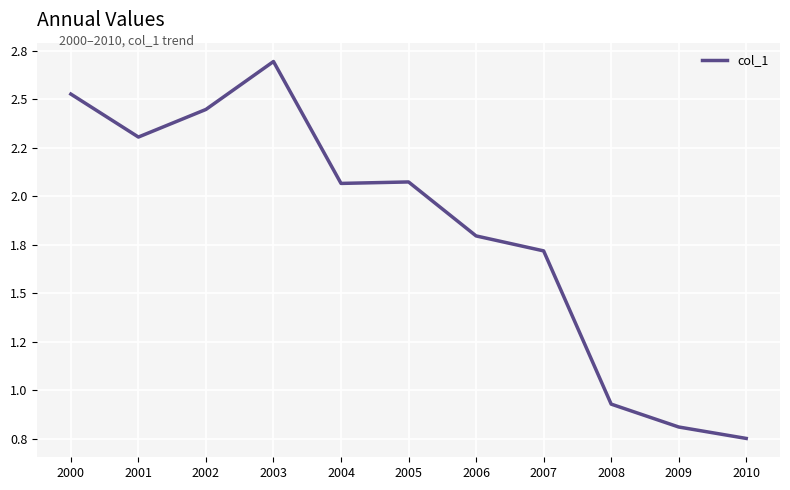

List the labels in order of value, smallest first.

2010, 2009, 2008, 2007, 2006, 2004, 2005, 2001, 2002, 2000, 2003